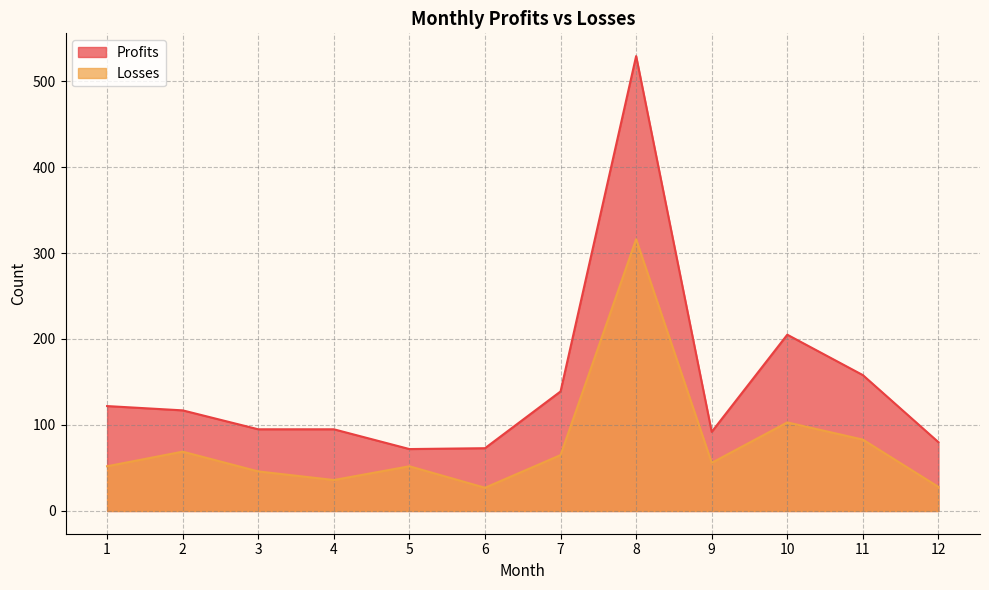

Reading left to right, what are all the values shown in this chart?

Profits: 122	117	95	95	72	73	139	529	92	205	158	80
Losses: 52	69	46	36	52	27	65	316	56	103	83	28